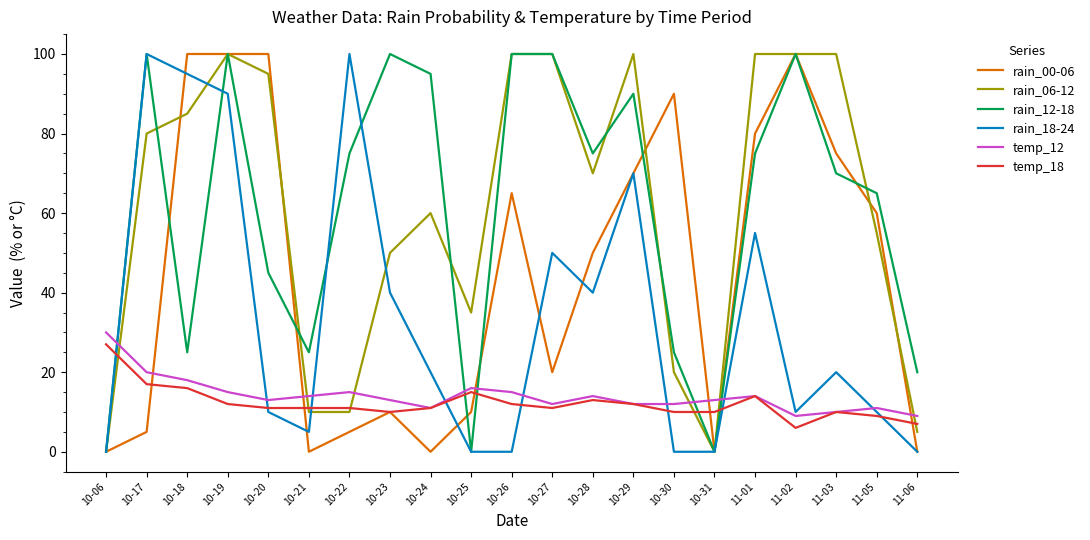

Between 11-01 and 11-06, which series saw the biggest shift?

rain_06-12